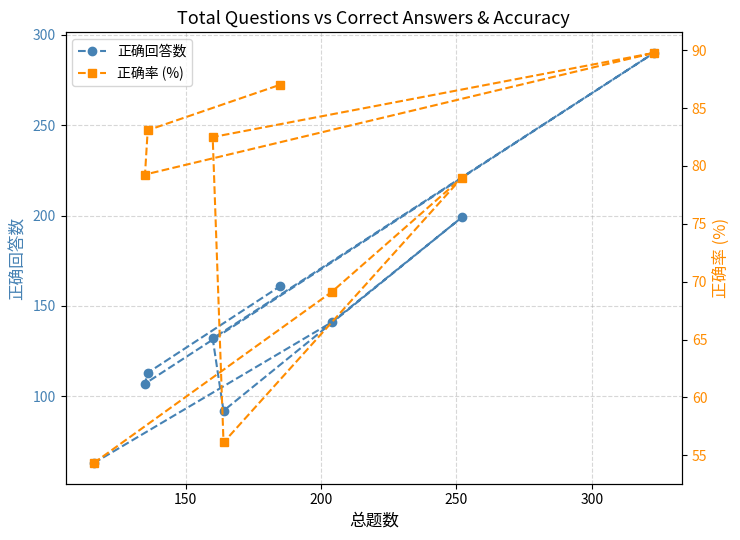

True or false: 正确率 (%) and 正确回答数 cross at least once.

False